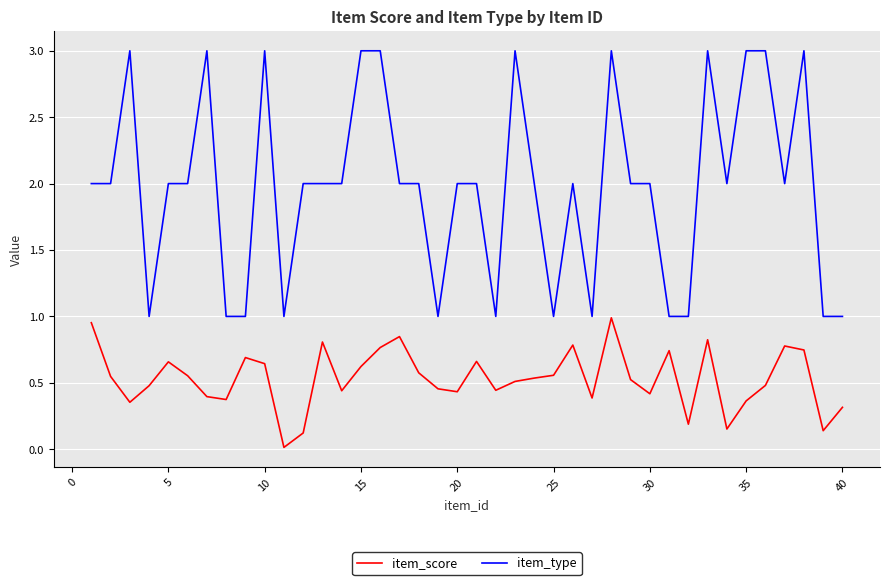

Is this an area chart (filled region under the line)?

No